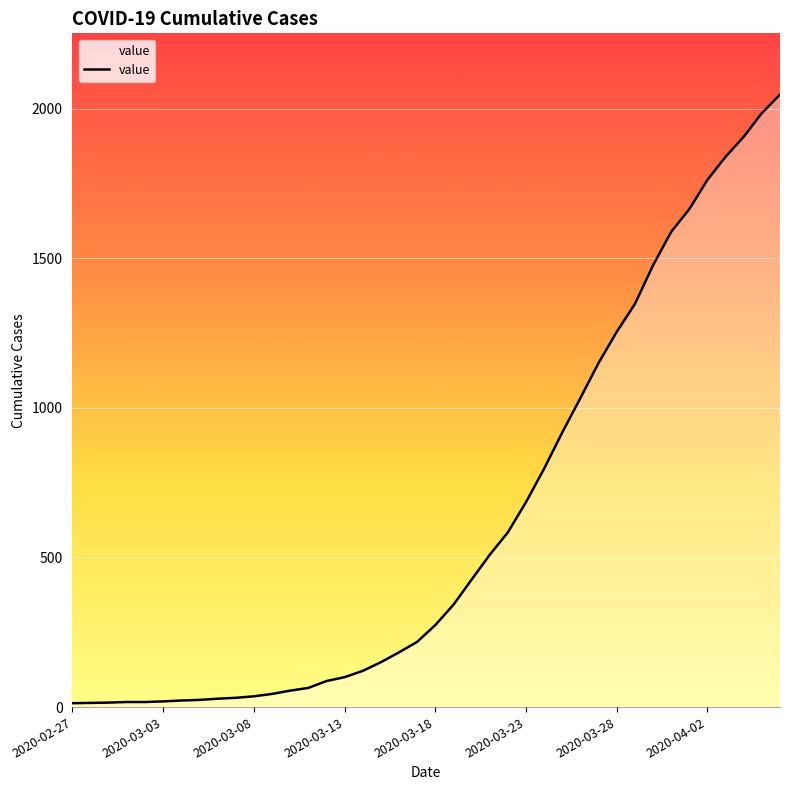

What is the greatest value displayed?

2047